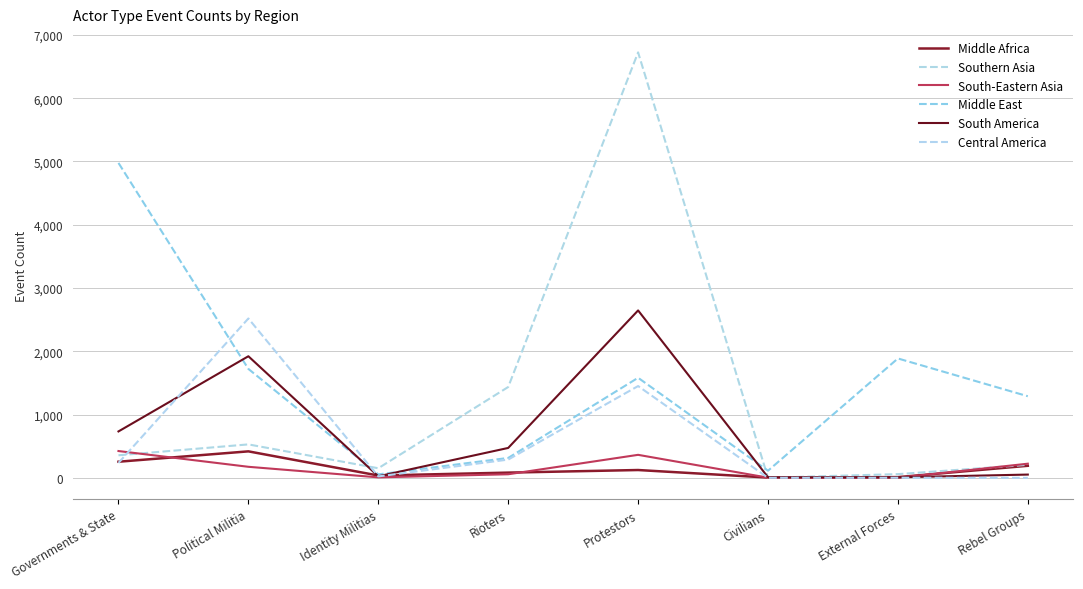

Between Governments & State and Civilians, which series saw the biggest shift?

Middle East